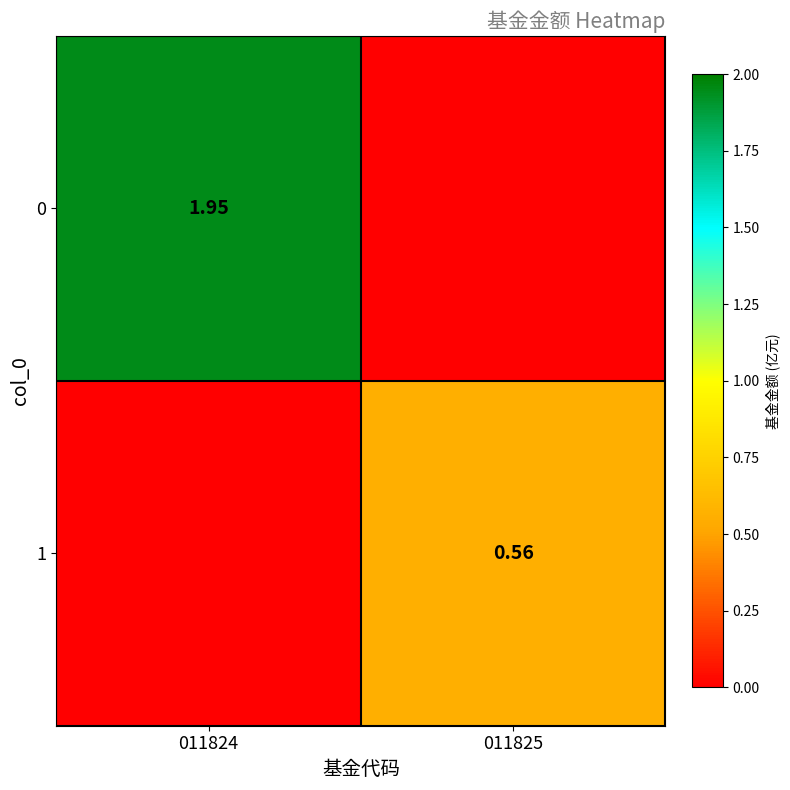

What is the difference between the 0 values at 011825 and 011824?

1.9